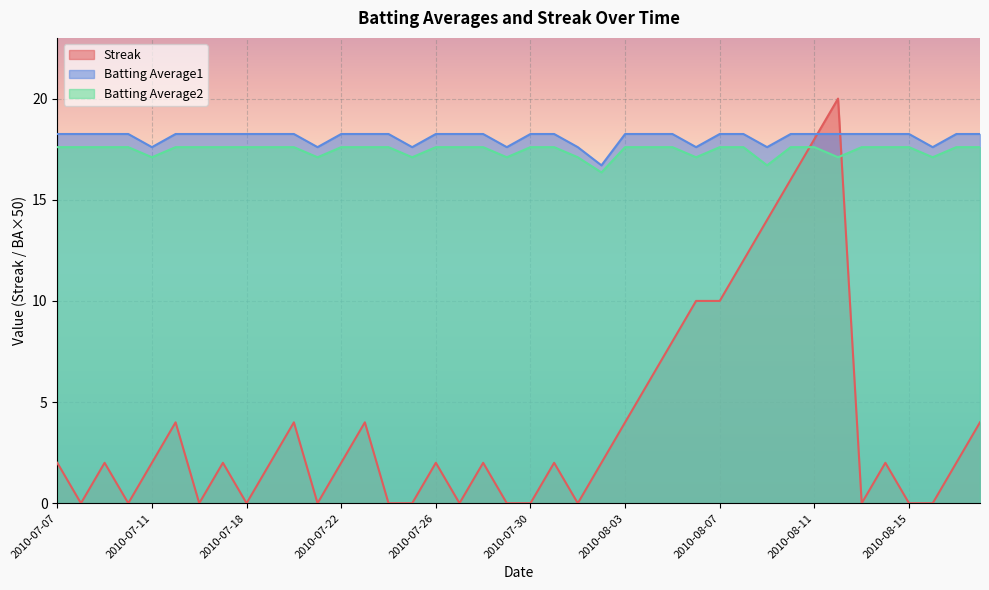

Does the chart display data point markers on the line(s)?

No